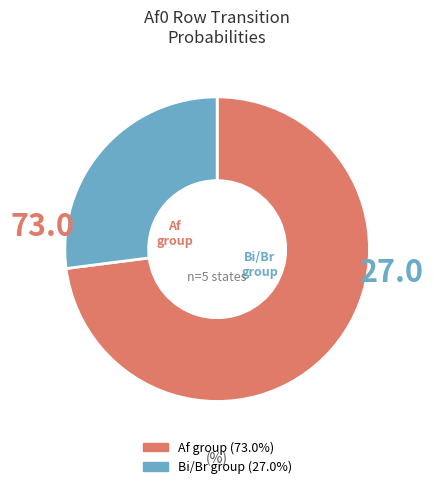

Does any single category account for the majority?

Yes